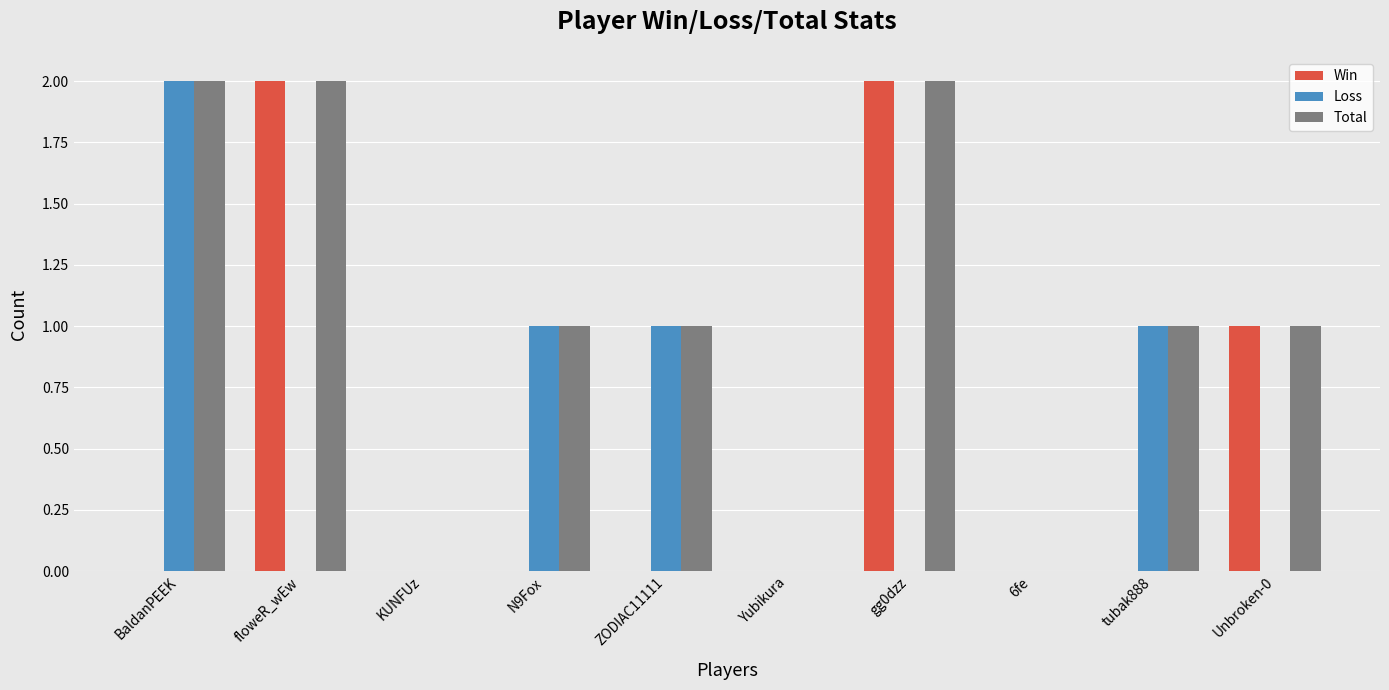

What is the sum of all Loss values?

5